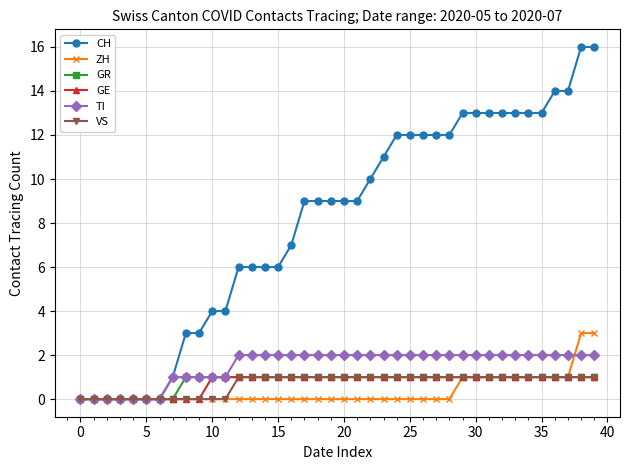

Which series has the largest total across all categories?

CH